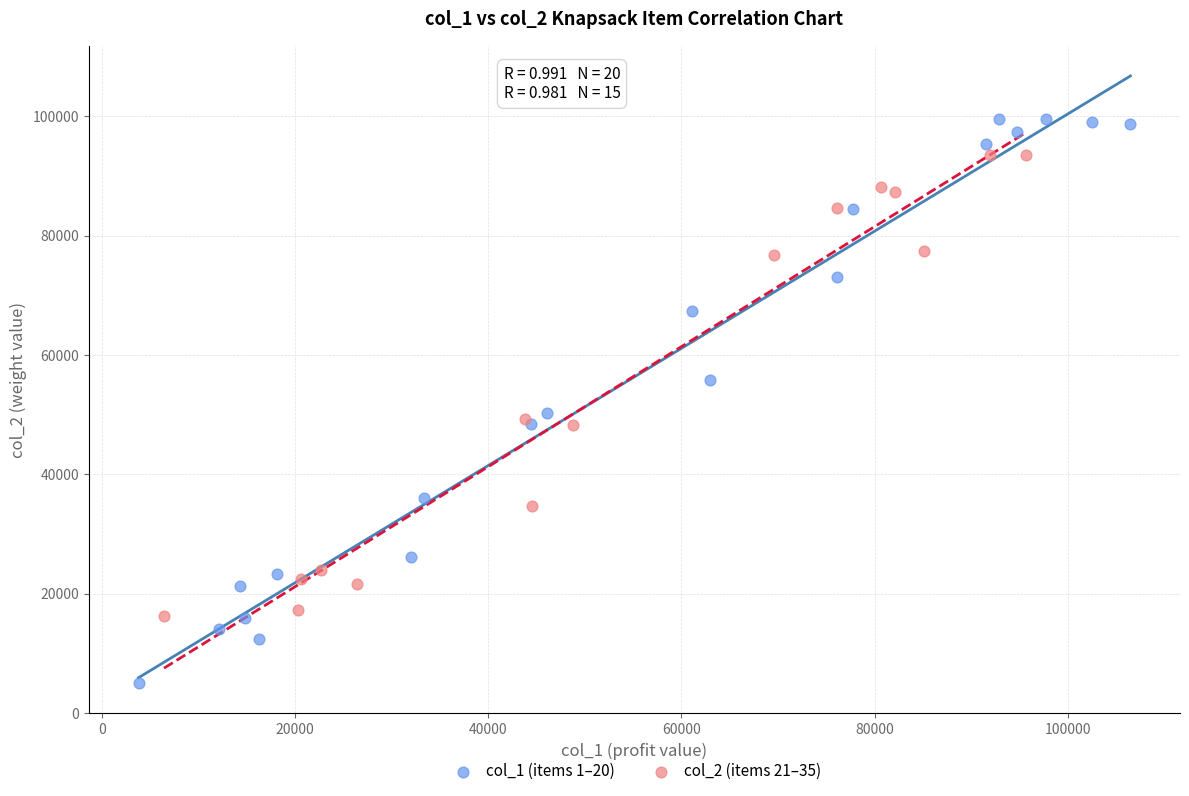

Which series reaches the minimum Y coordinate?

col_1 (items 1–20)